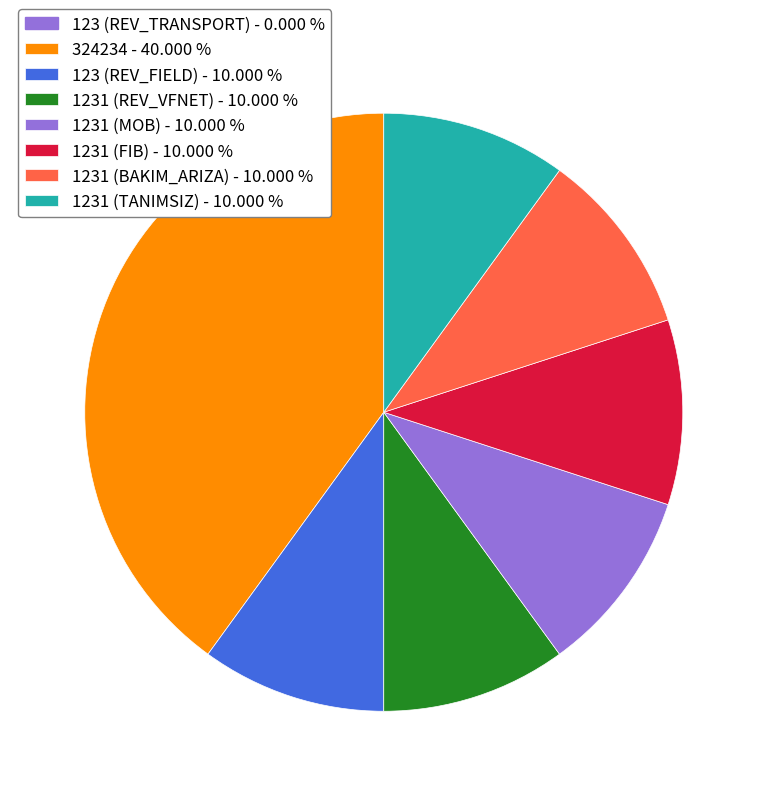

Is there any slice that represents more than half of the pie?

No